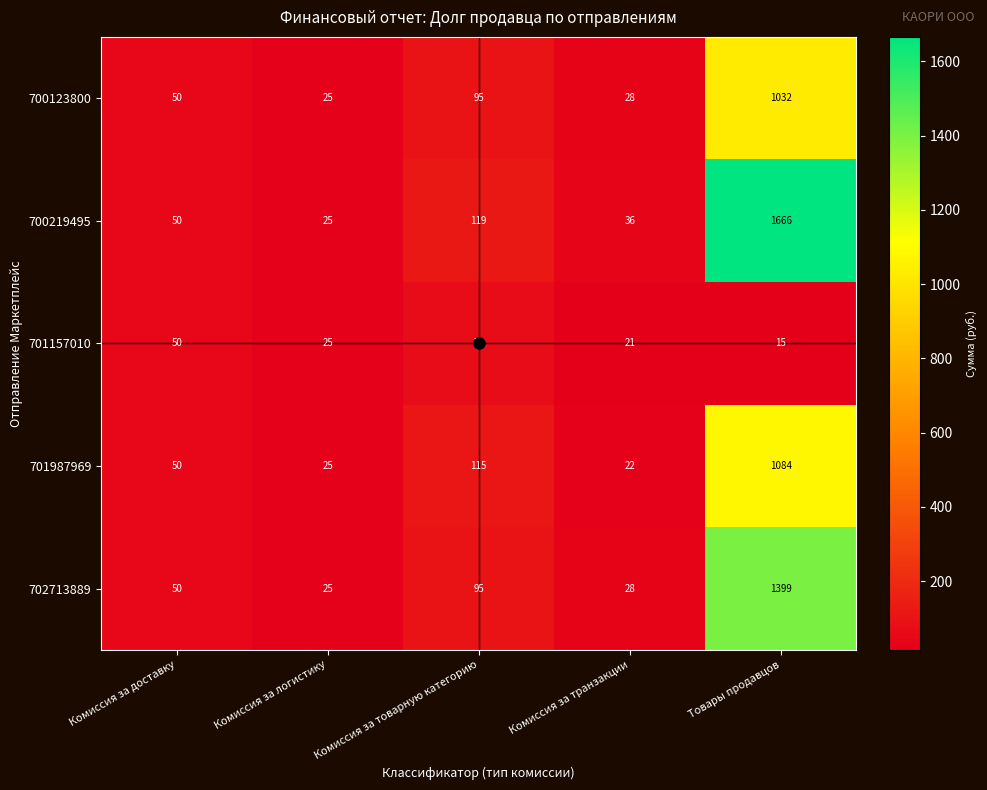

What is the highest value of the 702713889 series?

1399